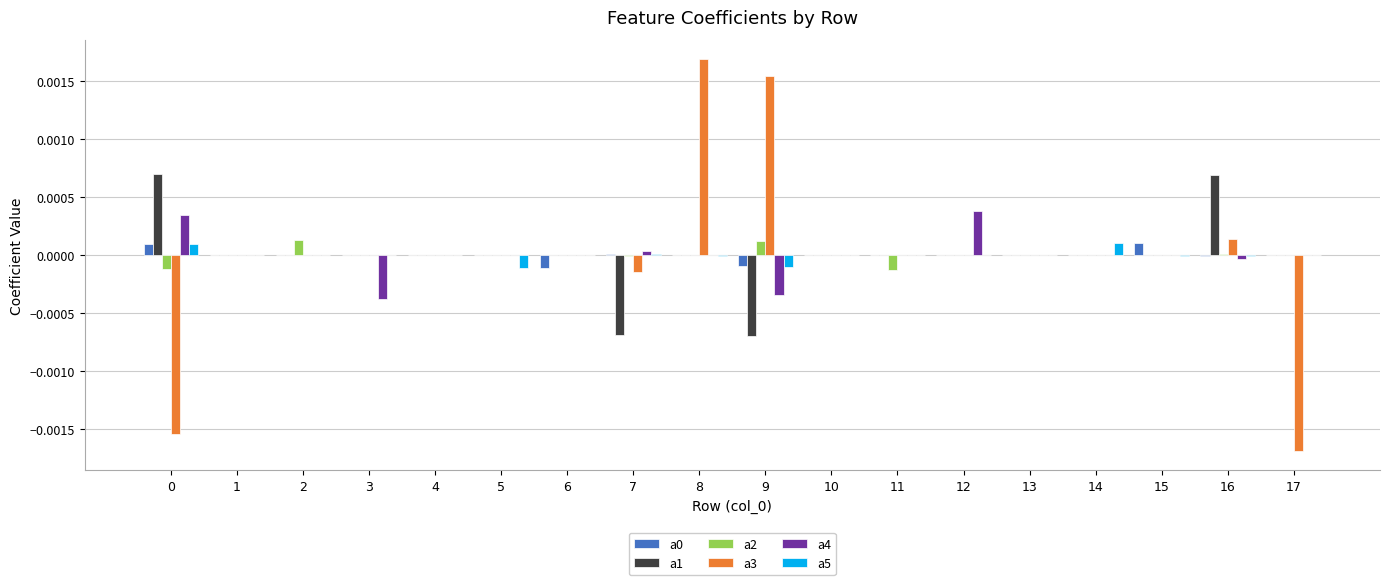

Is the value of a2 at 15 greater than the value of a3 at 17?

Yes